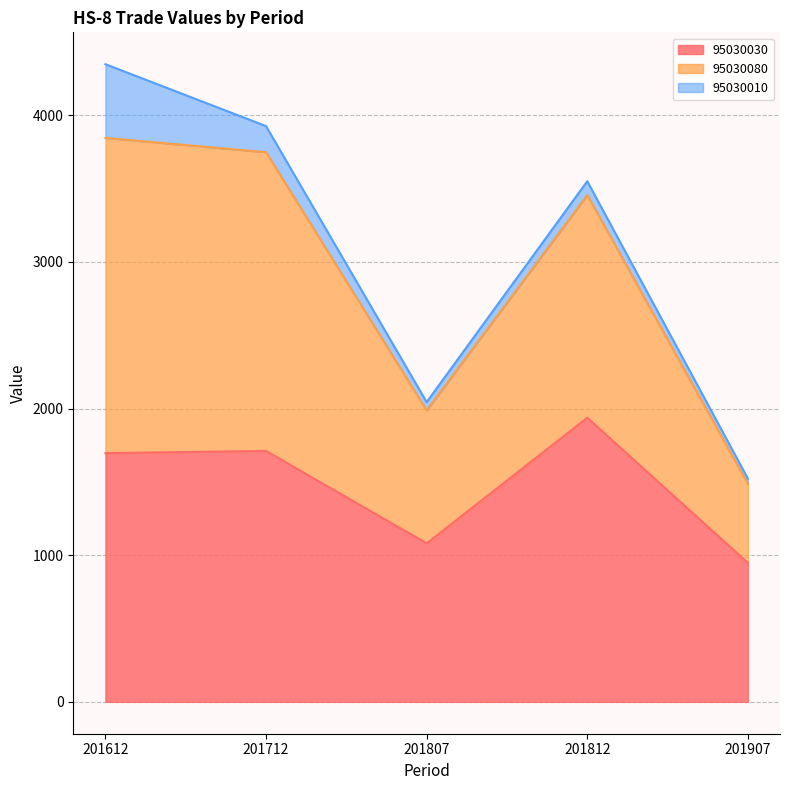

What is the difference between the maximum and minimum values in the 95030030 series?

990.0